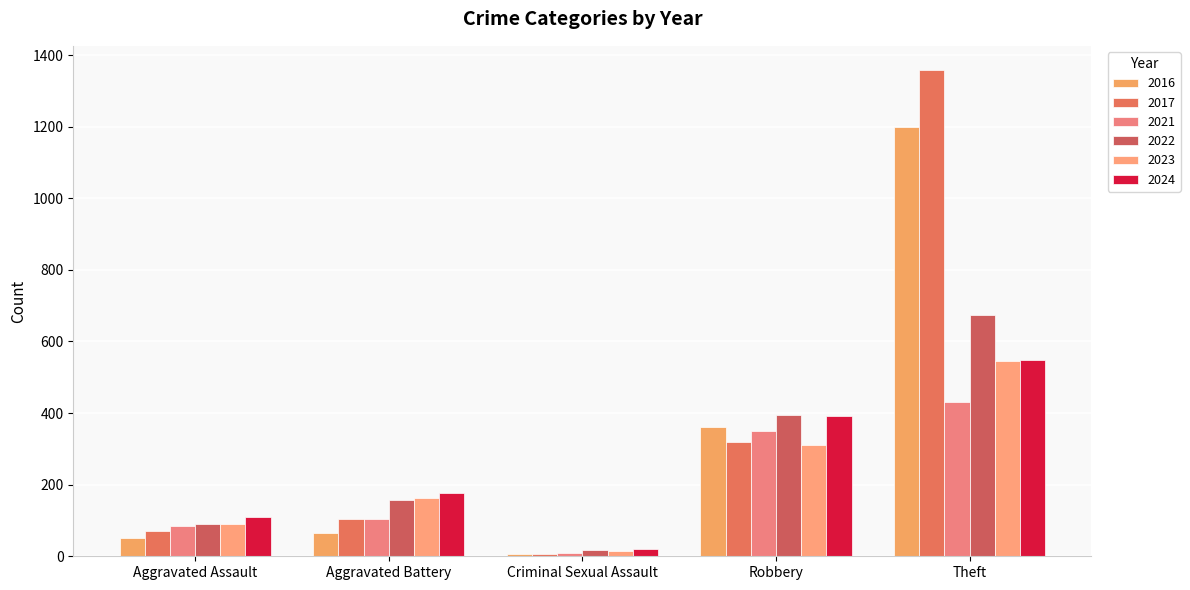

Reading right to left, list all the values displayed in this chart.

2021: Theft=432	Robbery=349	Criminal Sexual Assault=10	Aggravated Battery=104	Aggravated Assault=85
2024: Theft=548	Robbery=393	Criminal Sexual Assault=19	Aggravated Battery=176	Aggravated Assault=111
2022: Theft=673	Robbery=396	Criminal Sexual Assault=17	Aggravated Battery=158	Aggravated Assault=91
2023: Theft=545	Robbery=312	Criminal Sexual Assault=15	Aggravated Battery=163	Aggravated Assault=89
2016: Theft=1199	Robbery=362	Criminal Sexual Assault=7	Aggravated Battery=66	Aggravated Assault=52
2017: Theft=1358	Robbery=320	Criminal Sexual Assault=5	Aggravated Battery=103	Aggravated Assault=72